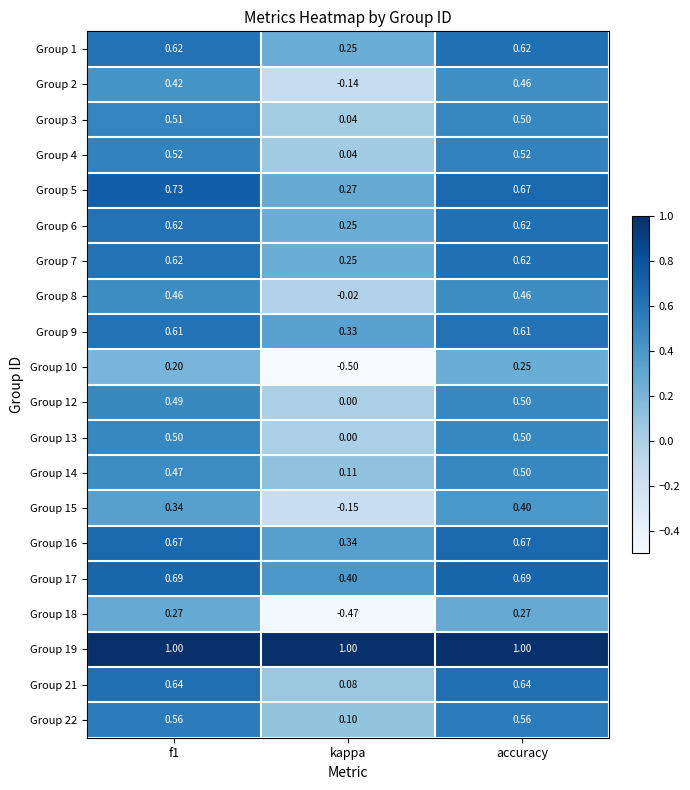

At which category is the sum across all series the highest?

accuracy